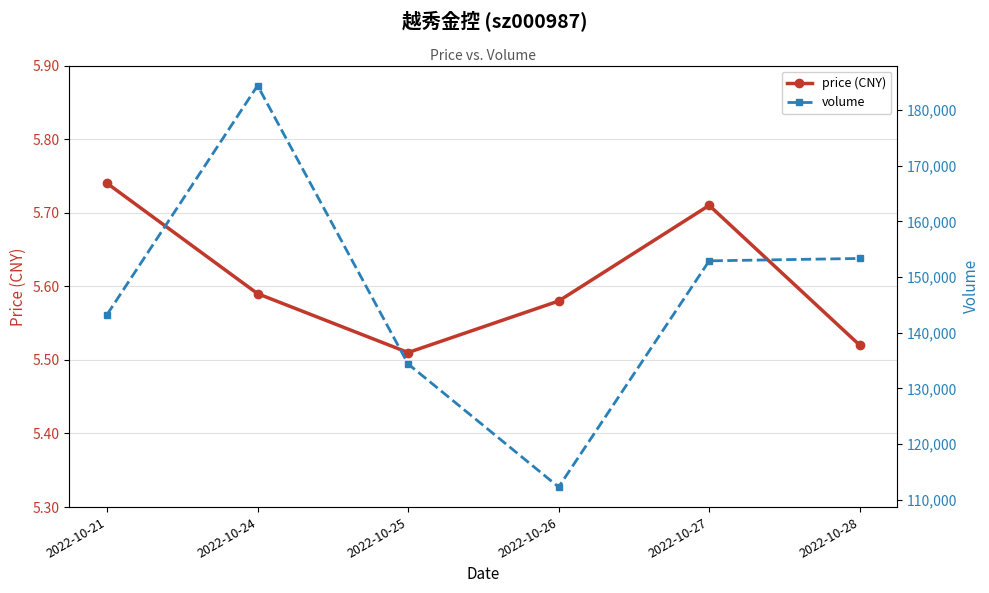

At which label is price (CNY) closest to 5?

2022-10-25